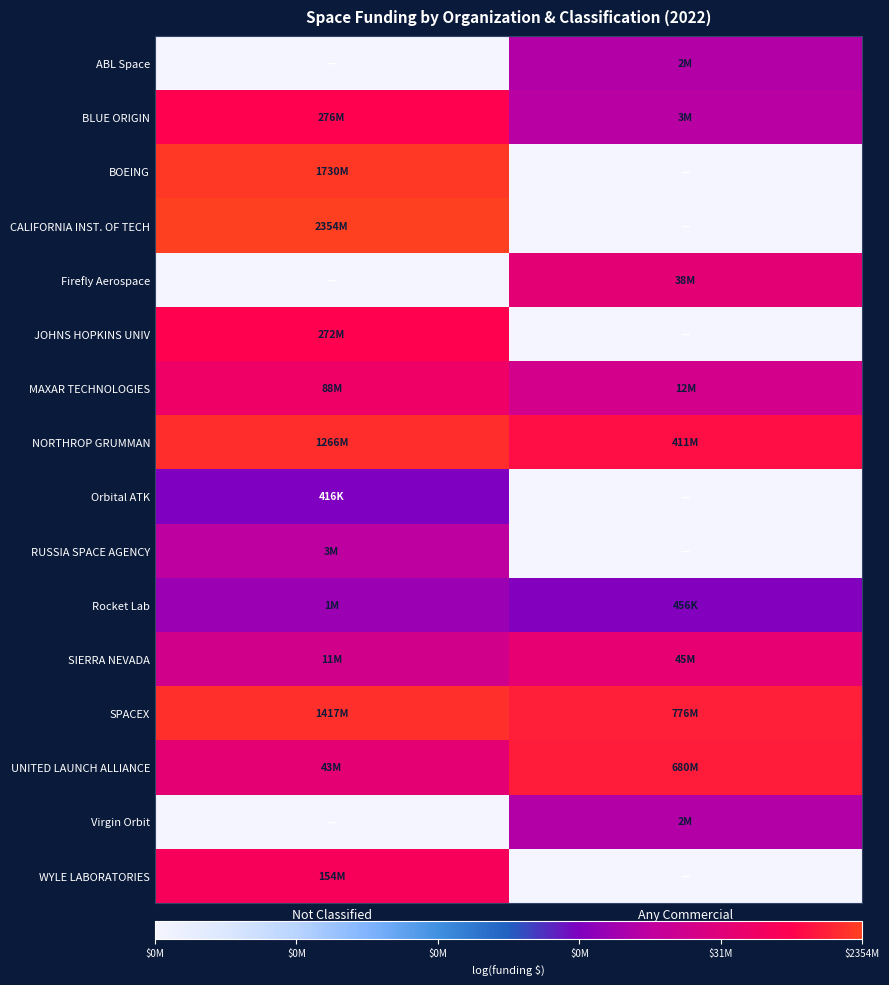

List the series in order of their peak value, highest first.

CALIFORNIA INST. OF TECH, BOEING, SPACEX, NORTHROP GRUMMAN, UNITED LAUNCH ALLIANCE, BLUE ORIGIN, JOHNS HOPKINS UNIV, WYLE LABORATORIES, MAXAR TECHNOLOGIES, SIERRA NEVADA, Firefly Aerospace, RUSSIA SPACE AGENCY, ABL Space, Virgin Orbit, Rocket Lab, Orbital ATK